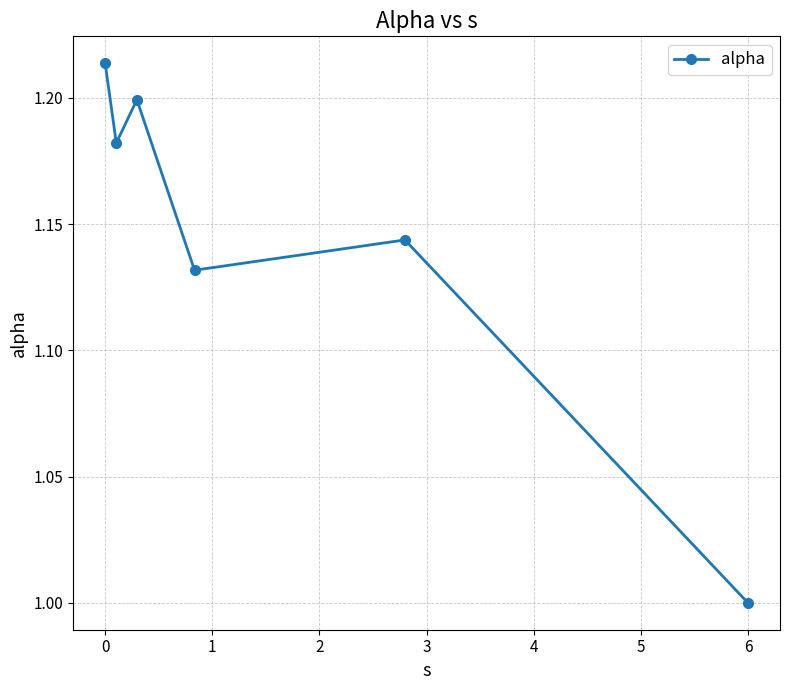

True or false: the data has more than 1 interior local peaks.

True